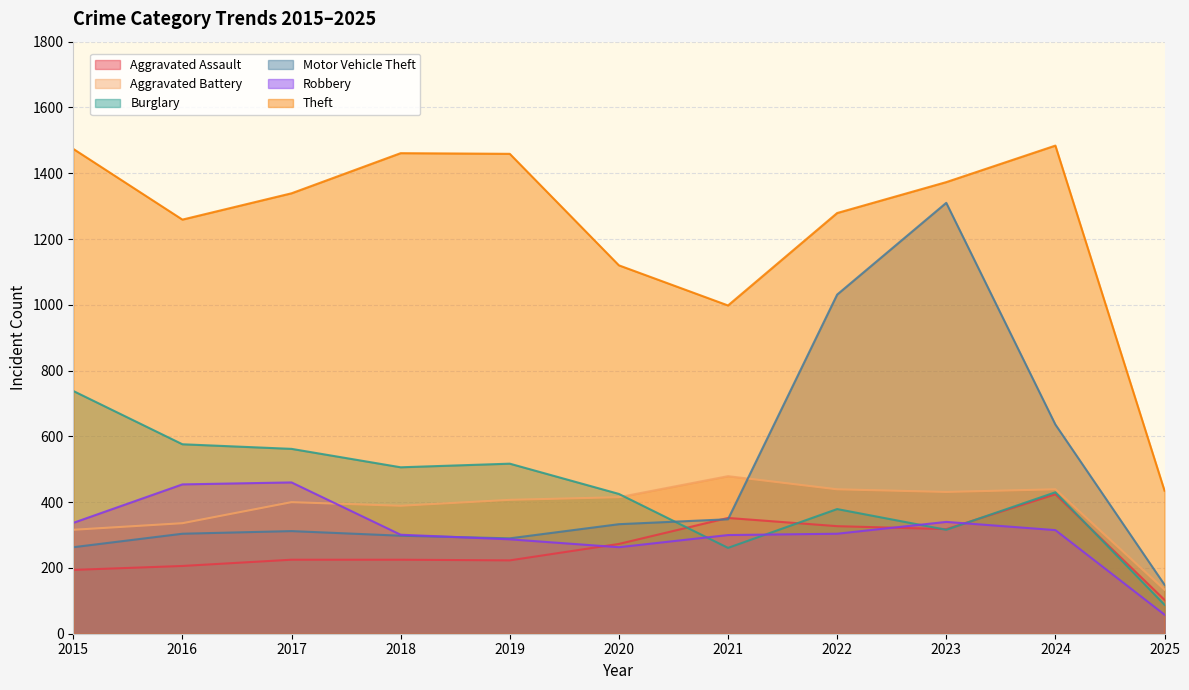

After their last crossing, which series has the higher values: Burglary or Aggravated Battery?

Aggravated Battery